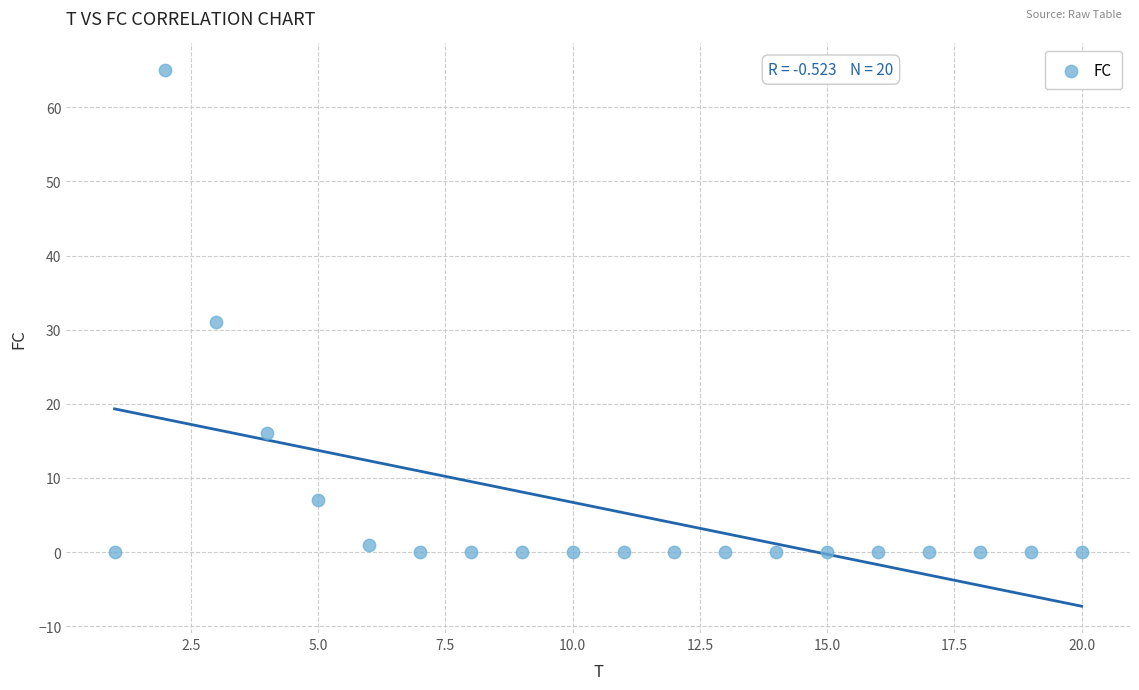

What Y value in the scatter plot is closest to 32?

31